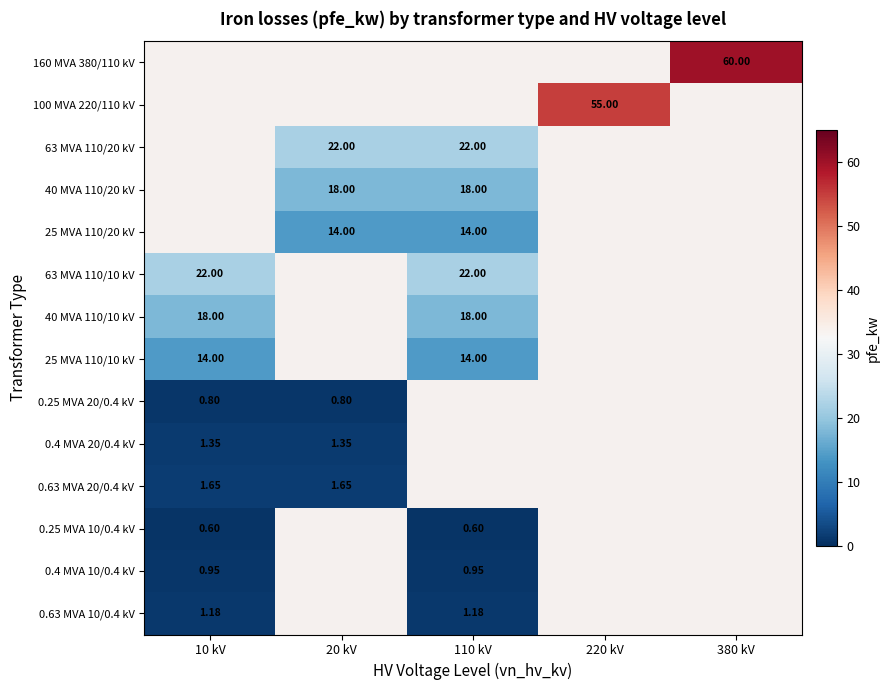

How many positive values does the 100 MVA 220/110 kV series have?

1